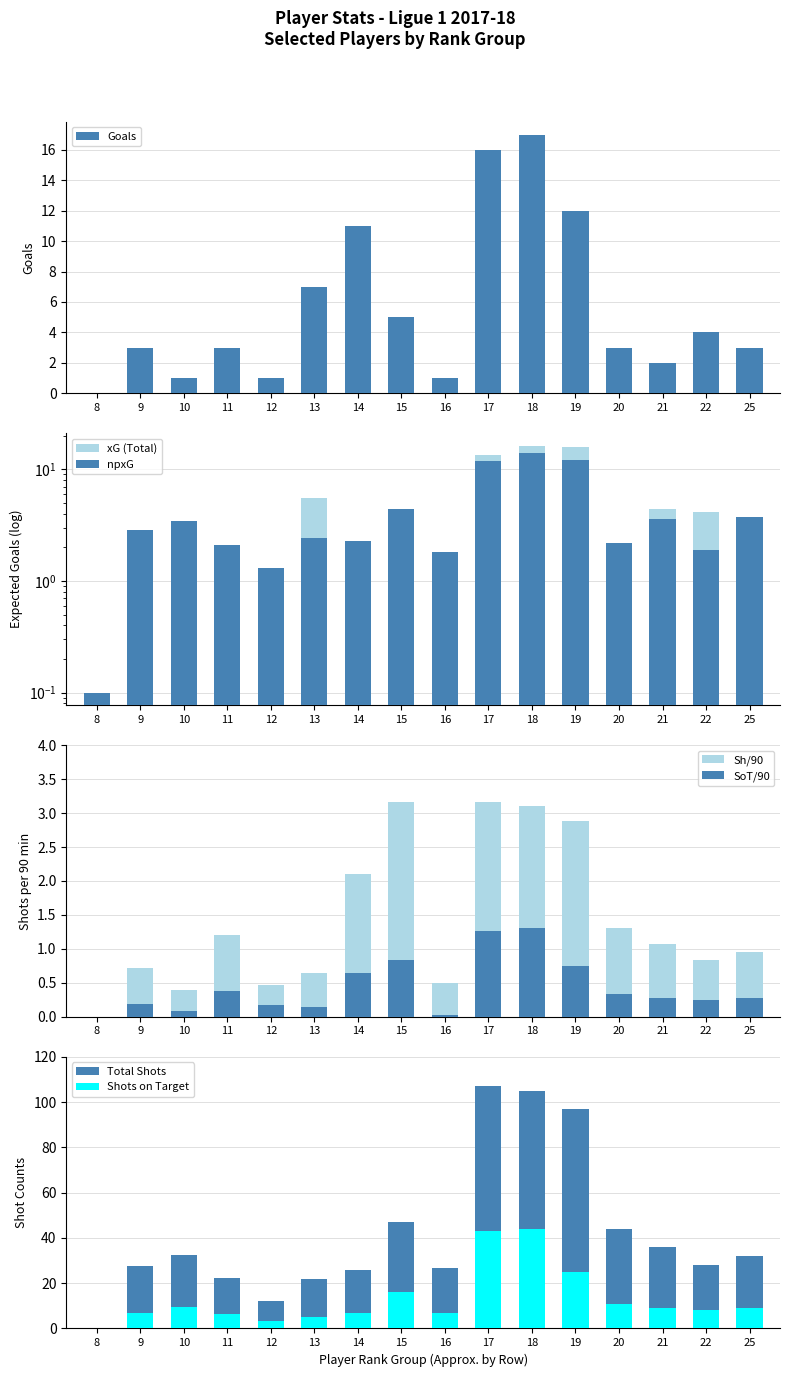

The Goals series shows 2 at 21. True or false?

True